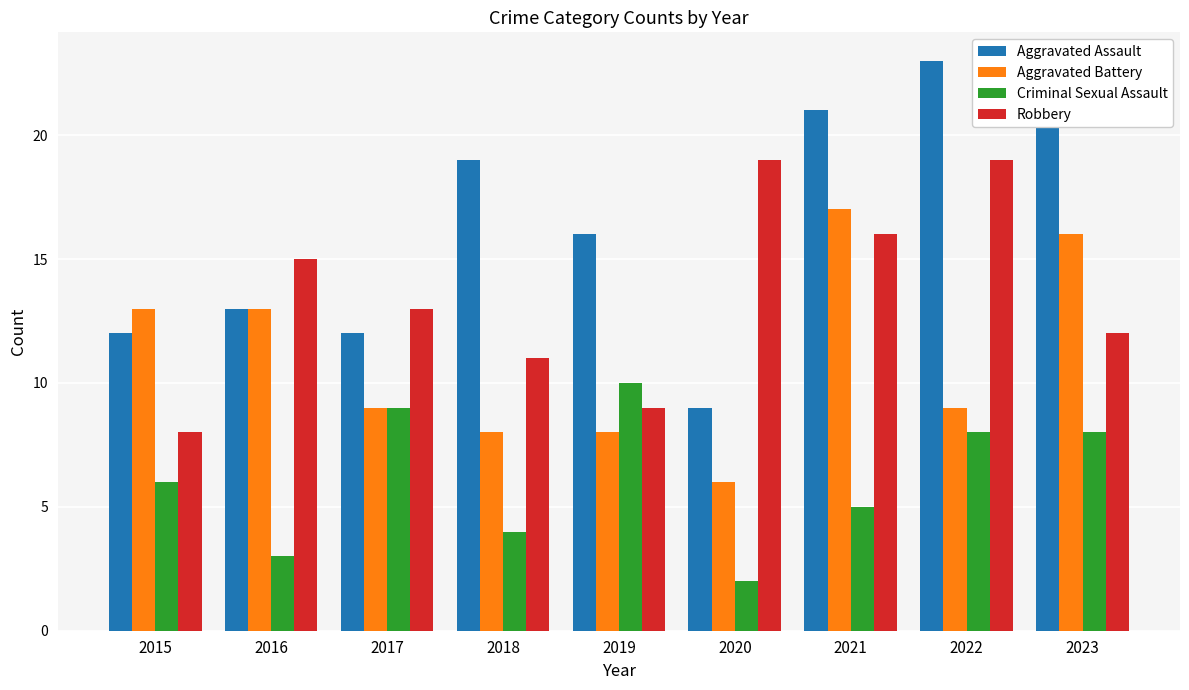

What value does the Criminal Sexual Assault series have at 2019?

10